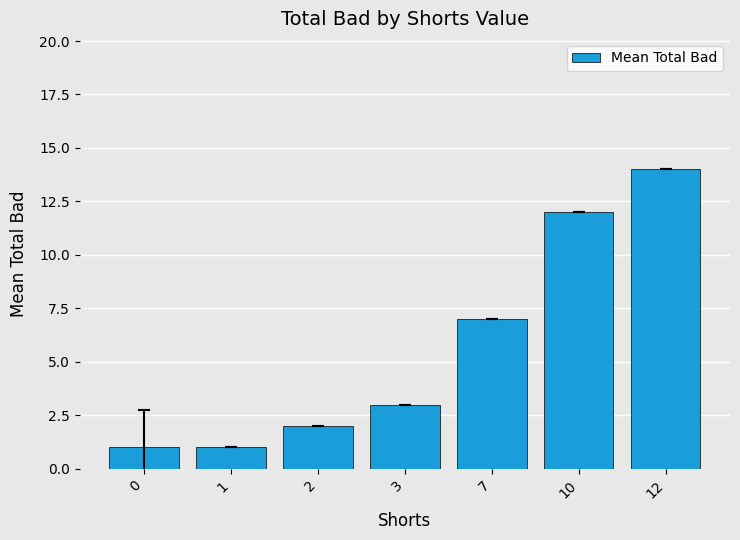

What is the approximate value at 7?

7.0